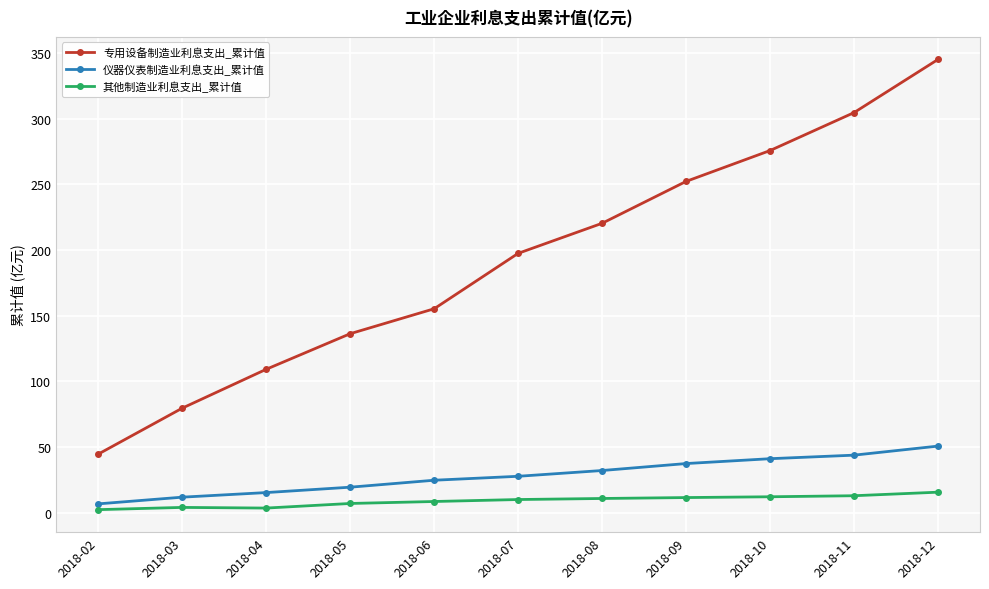

What is the total value across all series at 2018-11?

361.4